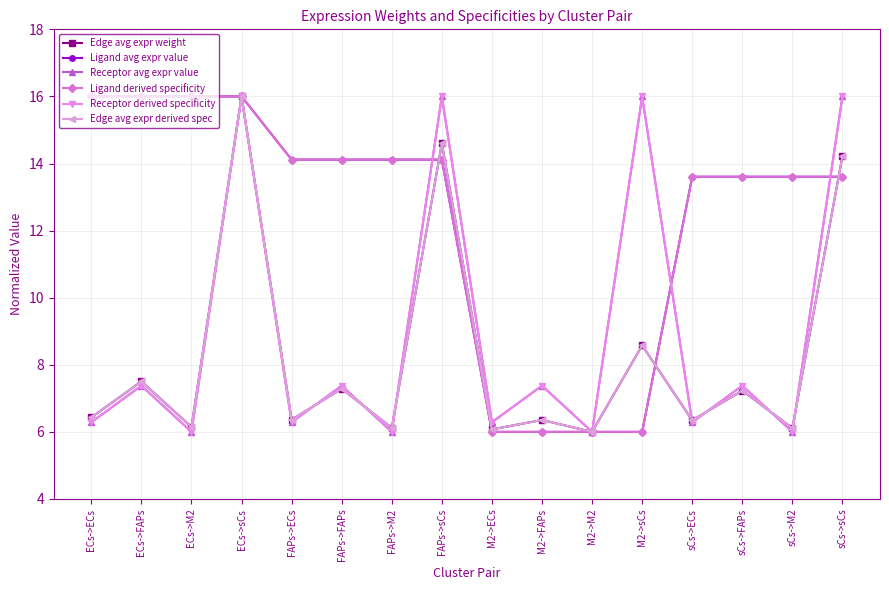

Does the chart have visible grid lines?

Yes